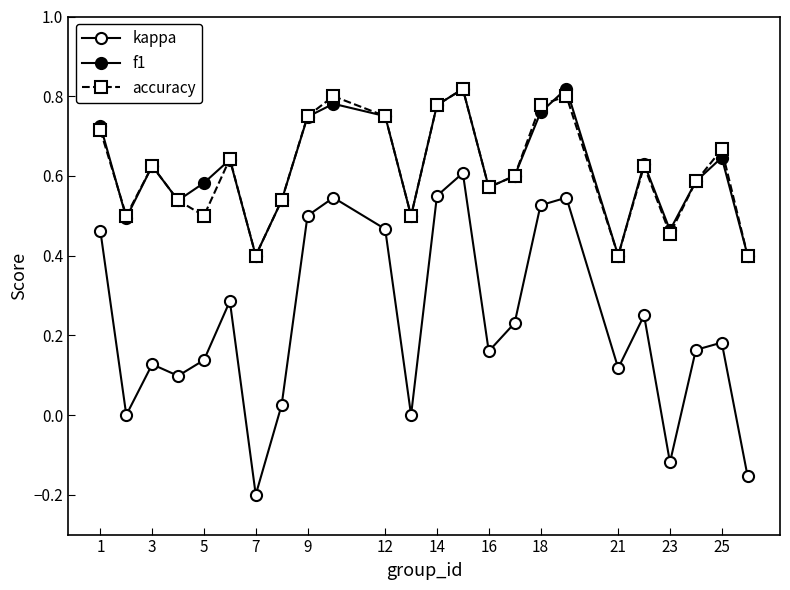

Count the f1 values in the range 0 to 1.

24